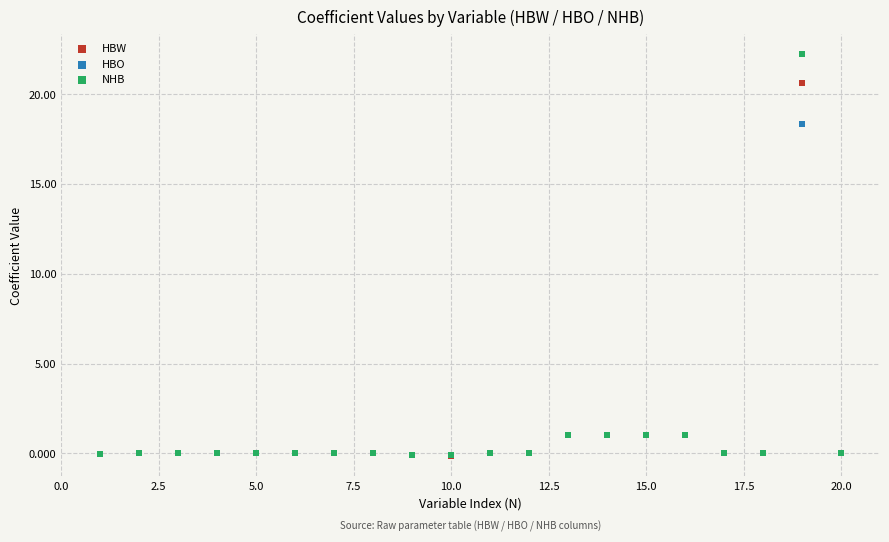

What are all the series names shown in the legend?

HBW, HBO, NHB